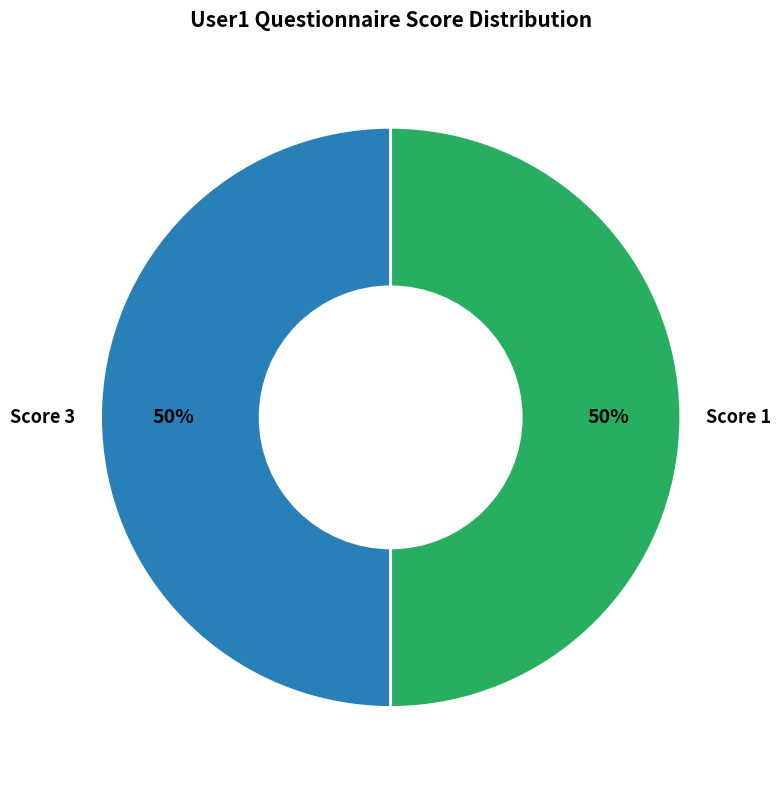

To the nearest percent, what percentage of the pie is Score 1?

50%